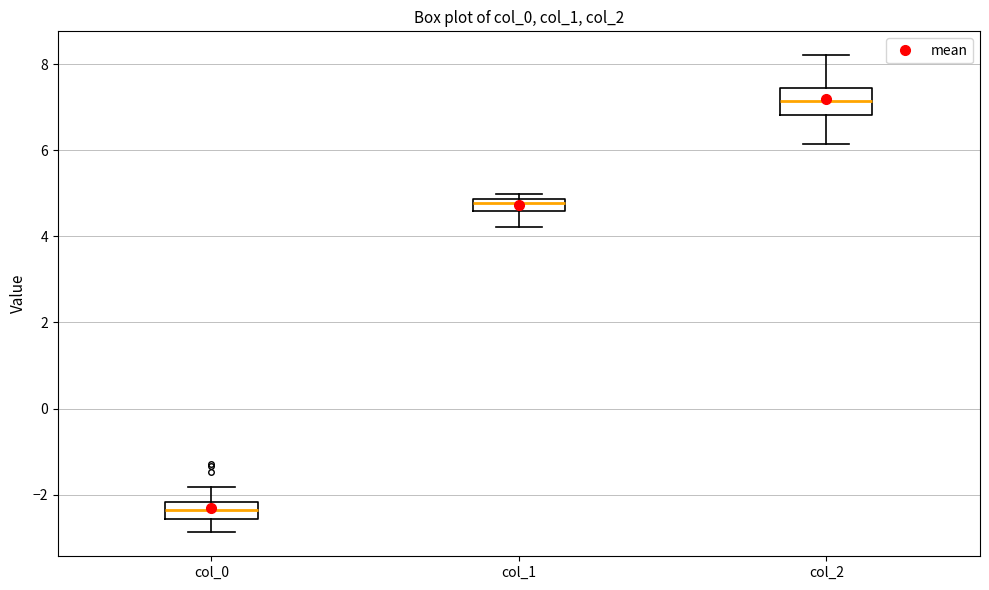

Comparing the boxes themselves (not the whiskers), which one is the tallest?

col_2